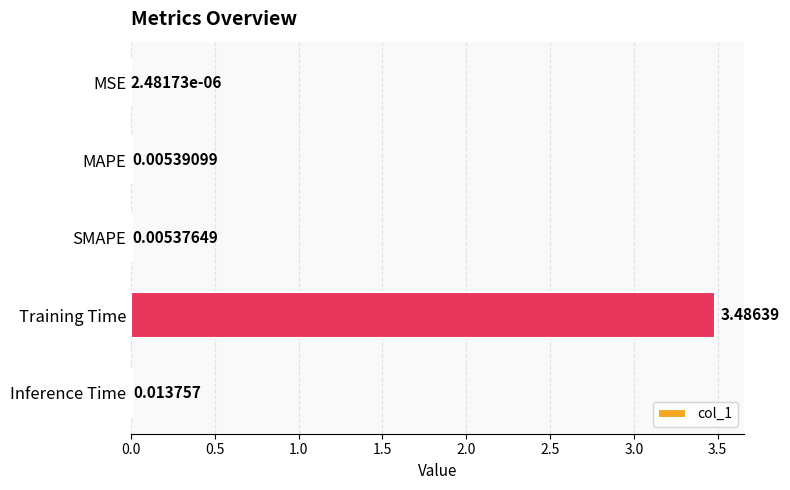

How many data points does each series have?

5